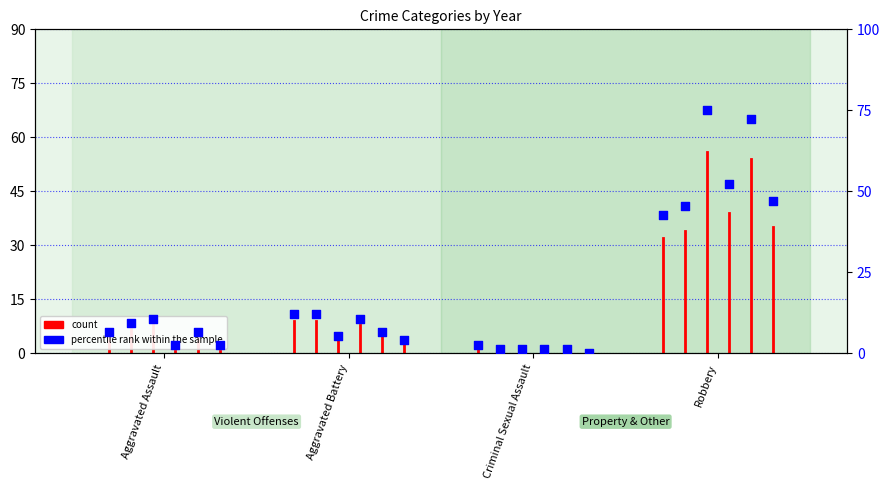

At how many categories does at least one series exceed 12?

2